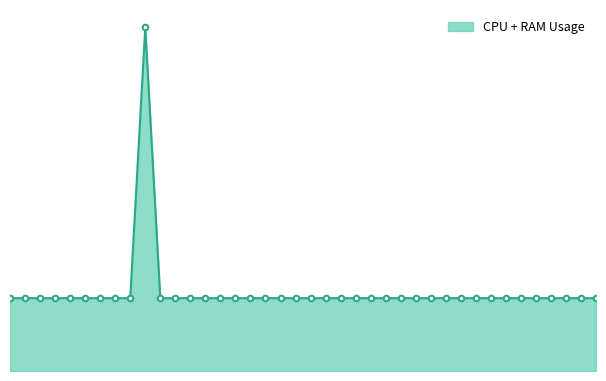

True or false: Data Points and CPU + RAM line cross at least once.

False